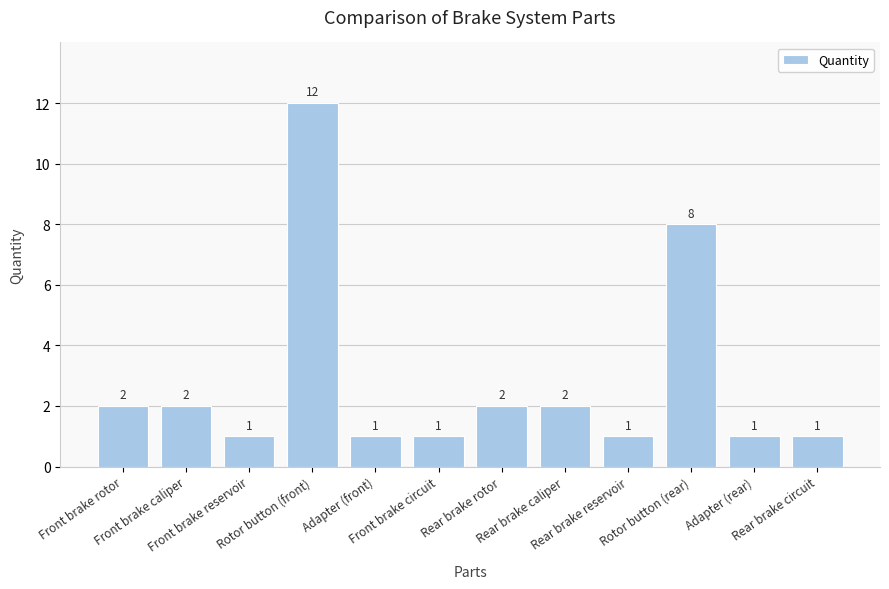

Count the number of data series in this chart.

1